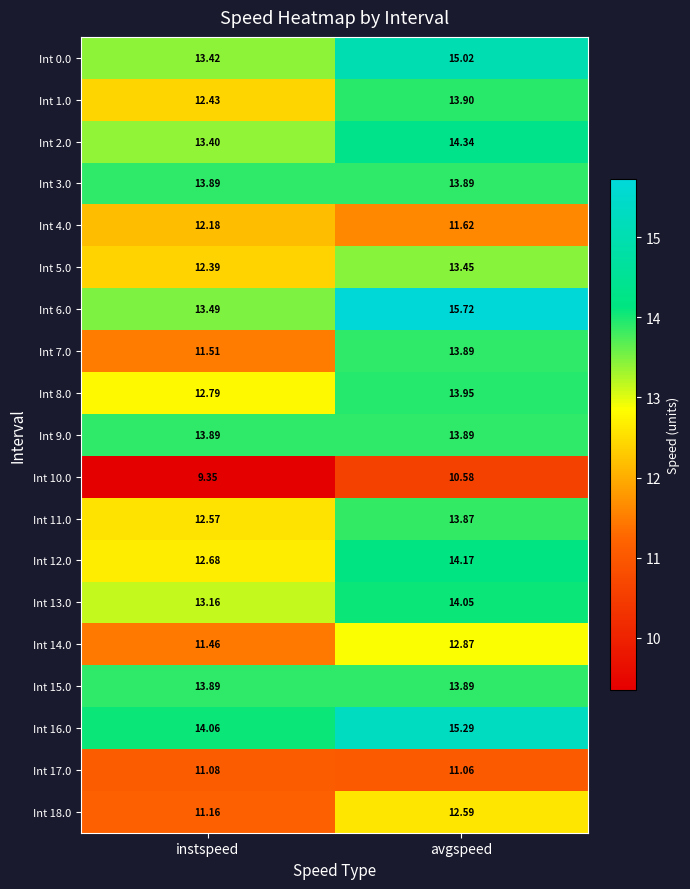

Where does the Int 14.0 series first go above 12?

avgspeed